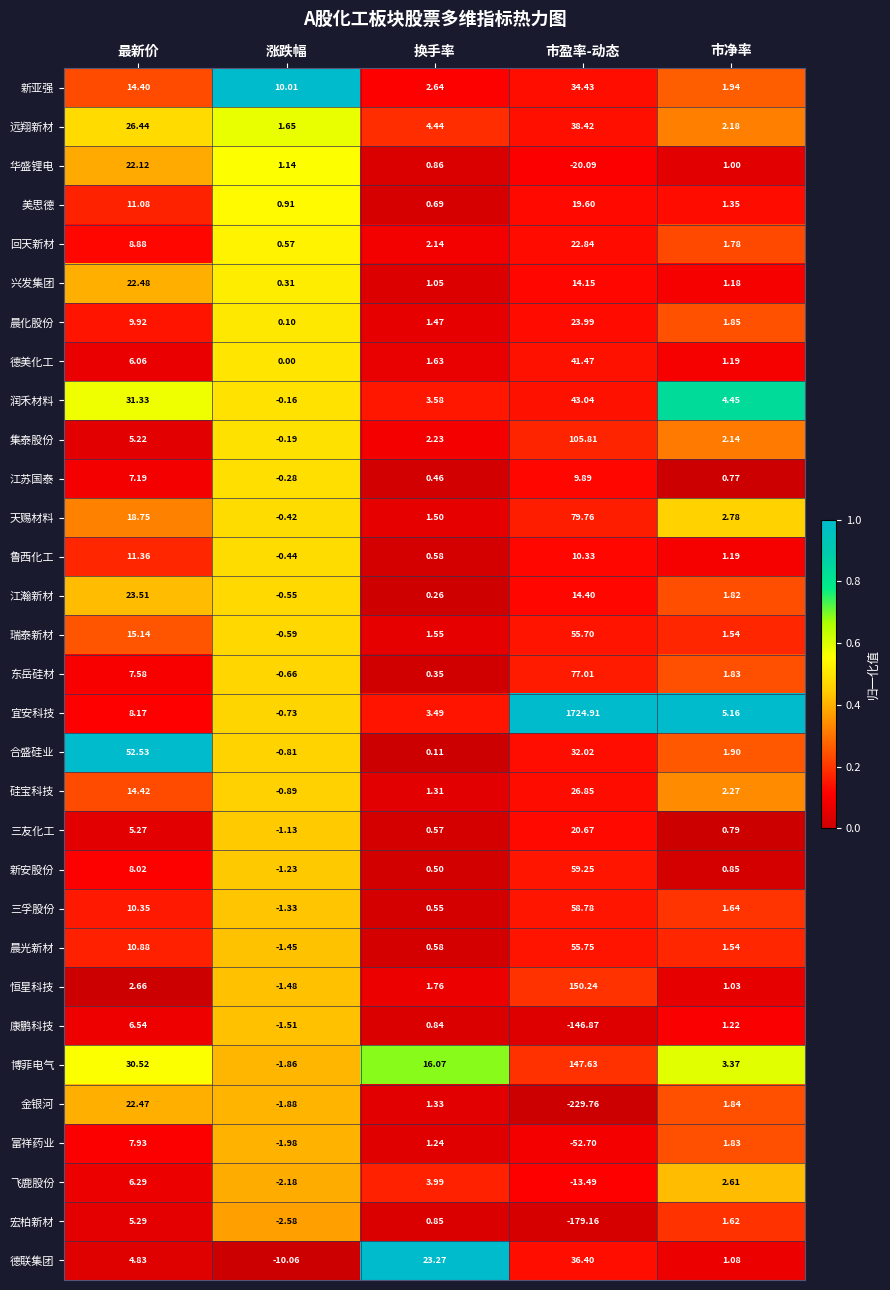

Which series has the widest spread of values?

宜安科技